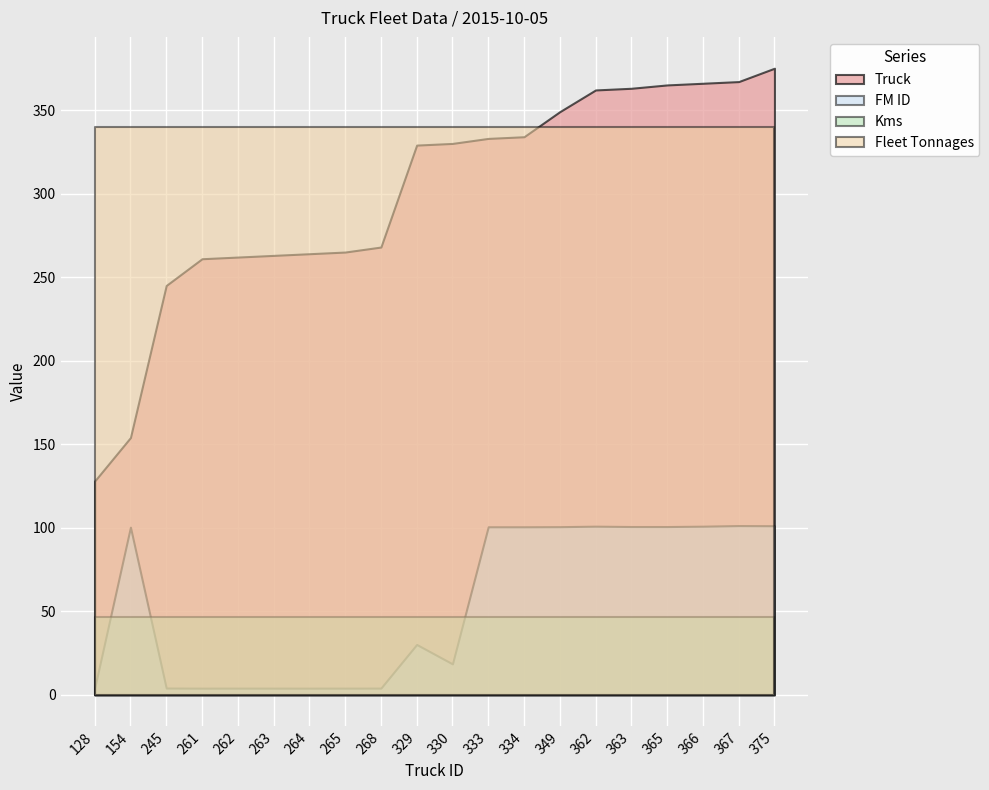

True or false: Fleet Tonnages and FM ID cross at least once.

False